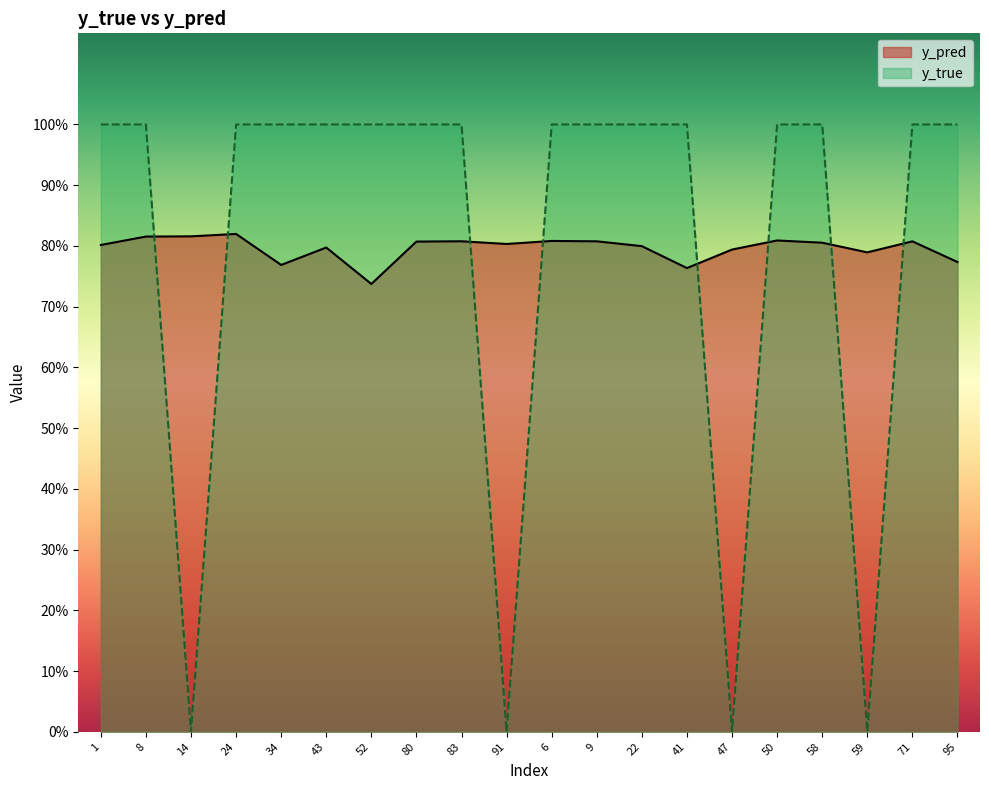

At which label does y_true reach its peak?

1